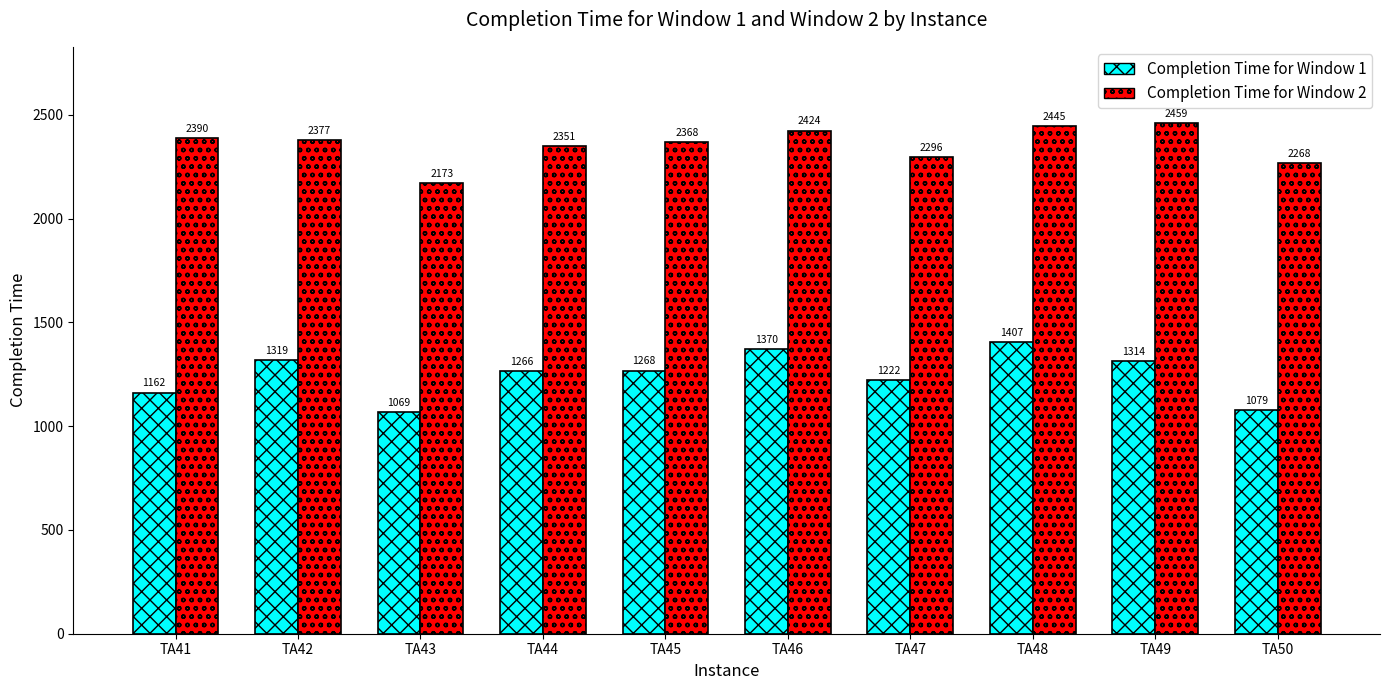

Which series has the largest range (max minus min)?

Completion Time for Window 1